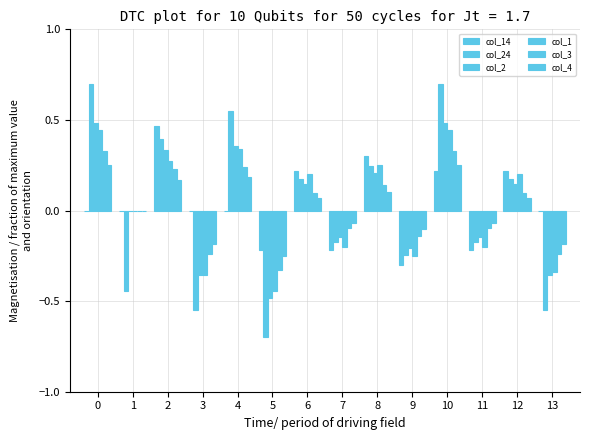

What is the total value across all series at 3?

-1.7